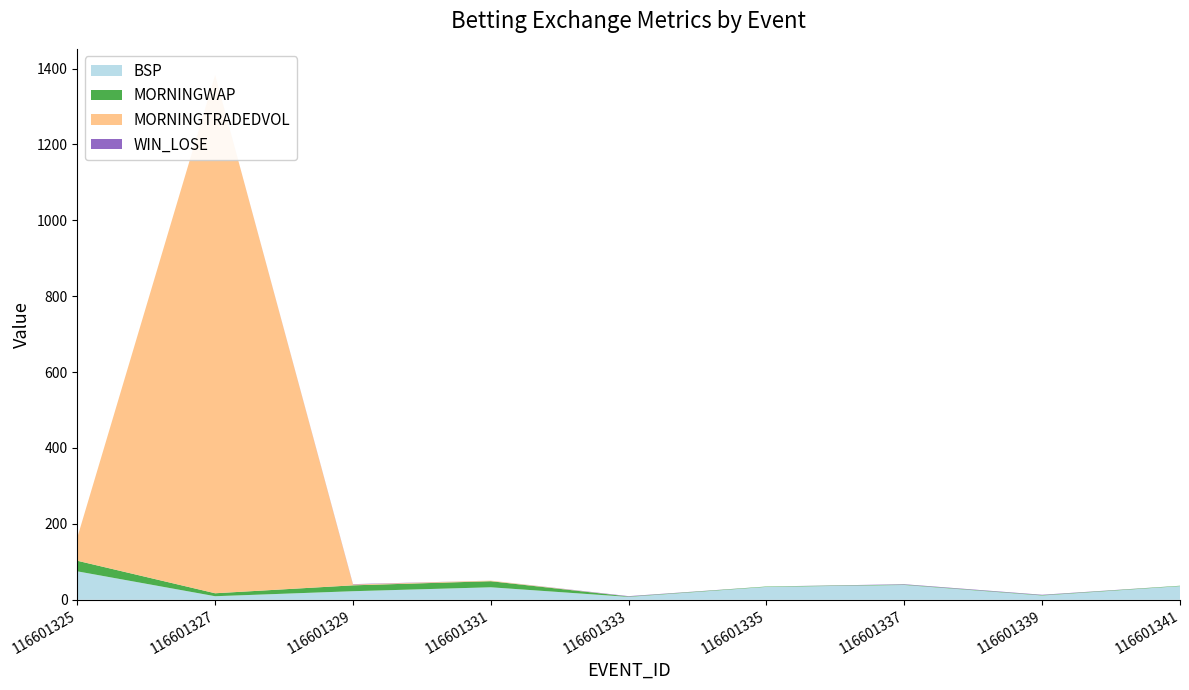

Reading right to left, what are all the values shown in this chart?

BSP: 116601341=36.0	116601339=11.3	116601337=39.0	116601335=34.0	116601333=7.6	116601331=33.0	116601329=22.6	116601327=9.4	116601325=75.0
MORNINGWAP: 116601341=1.0	116601339=1.0	116601337=1.0	116601335=1.0	116601333=1.0	116601331=16.0	116601329=15.5	116601327=7.8	116601325=27.9
MORNINGTRADEDVOL: 116601341=0.0	116601339=0.0	116601337=0.0	116601335=0.0	116601333=0.0	116601331=1.5	116601329=2.1	116601327=1365.6	116601325=61.1
WIN_LOSE: 116601341=0.0	116601339=1.0	116601337=1.0	116601335=0.0	116601333=1.0	116601331=0.0	116601329=1.0	116601327=0.0	116601325=0.0